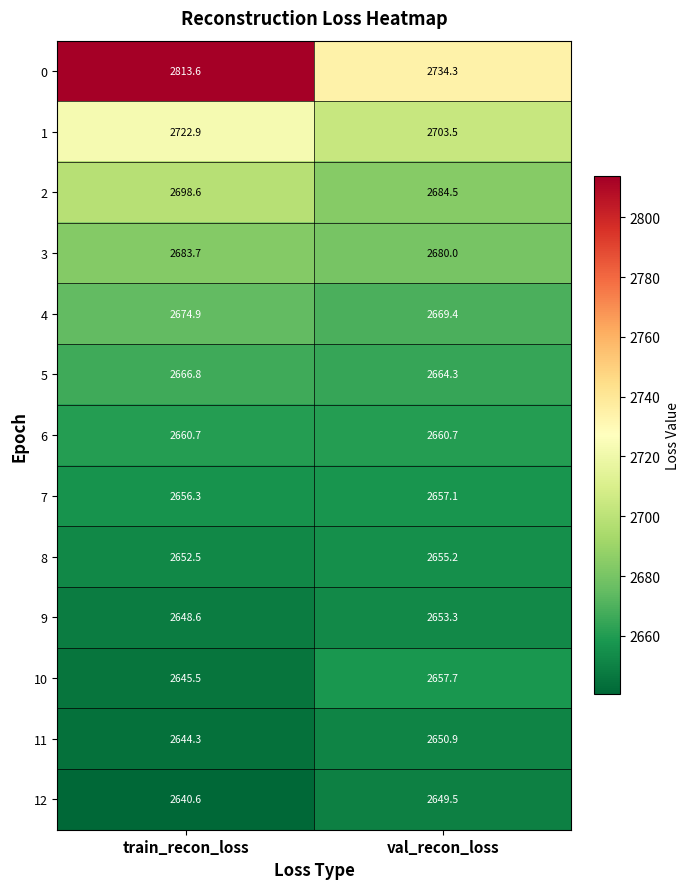

True or false: 11 has a value of 1641.6 at train_recon_loss.

False